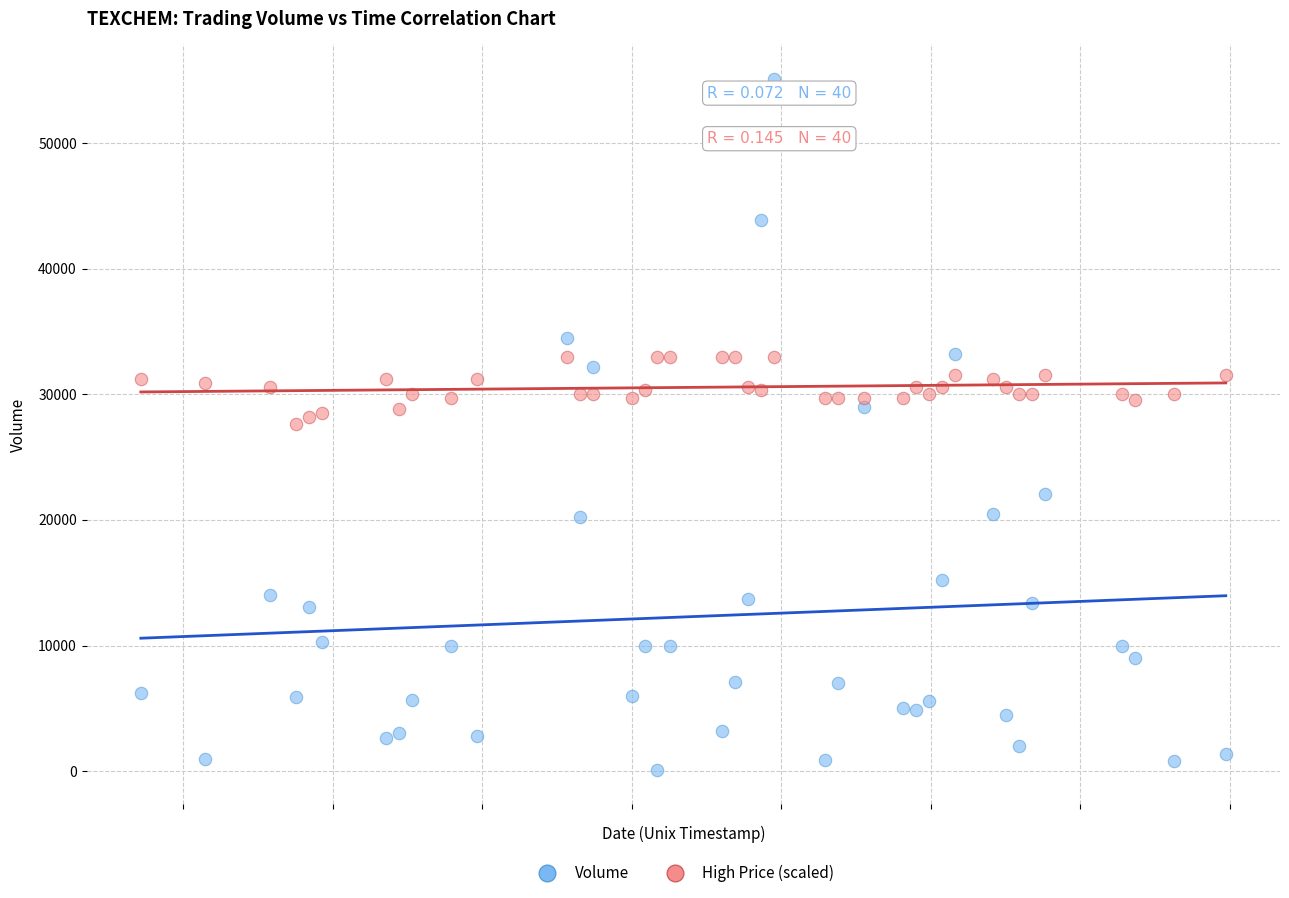

Which series has the widest spread of Y values?

Volume